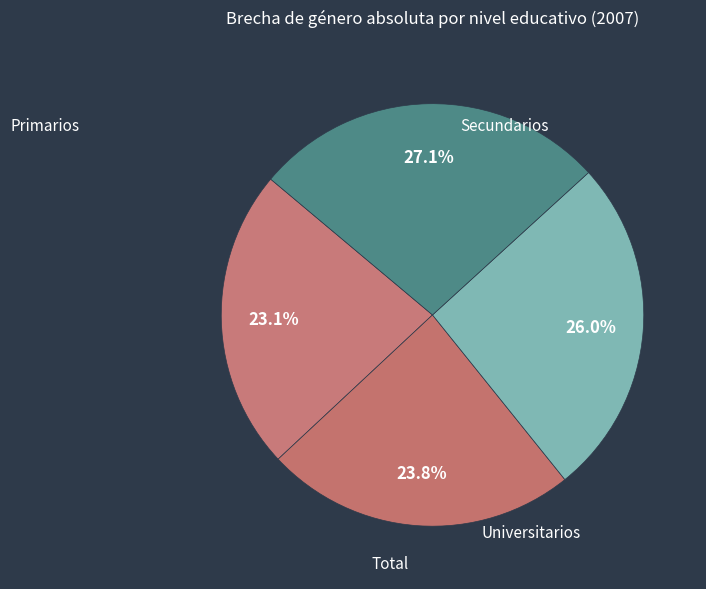

How many segments does this pie chart have?

4